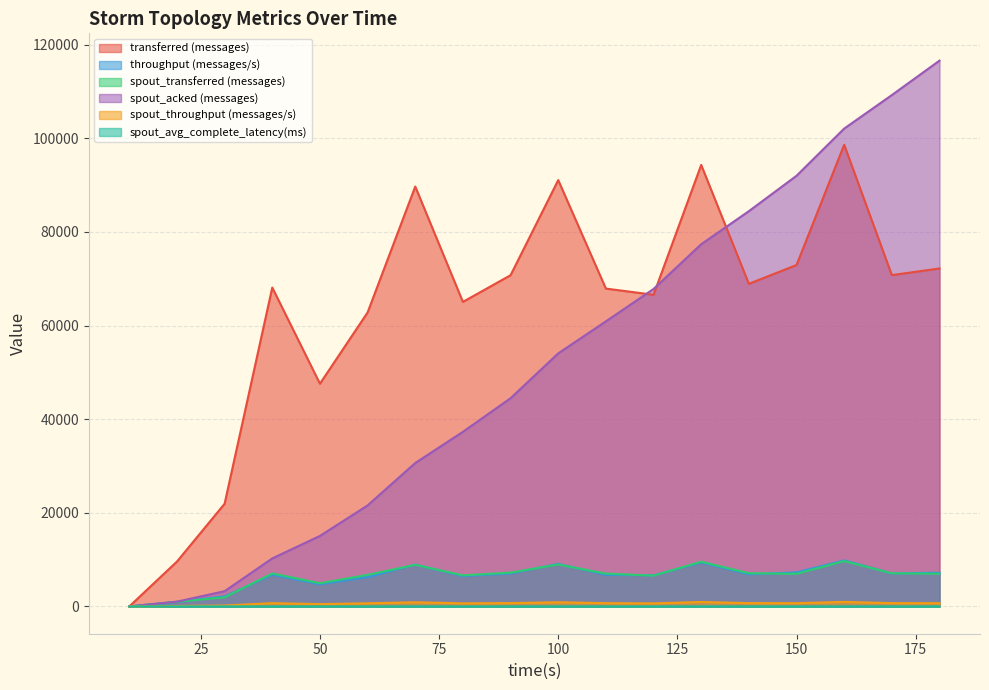

Reading right to left, list all the values displayed in this chart.

transferred (messages): 72200.0	70780.0	98620.0	72940.0	68920.0	94320.0	66580.0	67900.0	91080.0	70760.0	65060.0	89700.0	62800.0	47580.0	68120.0	21940.0	9580.0	0.0
throughput (messages/s): 7205.0	7057.0	9838.0	7277.0	6876.0	9388.0	6642.0	6750.0	9088.0	7044.0	6484.0	8930.0	6258.0	4737.0	6779.0	2157.0	953.0	0.0
spout_transferred (messages): 6980.0	7080.0	9680.0	6960.0	7100.0	9560.0	6580.0	7020.0	8960.0	7220.0	6640.0	8900.0	6740.0	4960.0	7060.0	1940.0	1000.0	0.0
spout_acked (messages): 116600.0	109240.0	102080.0	92000.0	84440.0	77380.0	67820.0	60900.0	54060.0	44480.0	37300.0	30640.0	21580.0	15060.0	10260.0	3260.0	1020.0	0.0
spout_throughput (messages/s): 696.0	705.0	965.0	694.0	708.0	951.0	656.0	697.0	894.0	718.0	661.0	886.0	671.0	493.0	702.0	190.0	99.0	0.0
spout_avg_complete_latency(ms): 1.4	1.4	1.4	1.4	1.4	1.4	1.5	1.5	1.5	1.6	1.6	1.7	1.9	2.1	2.4	3.9	4.1	0.0